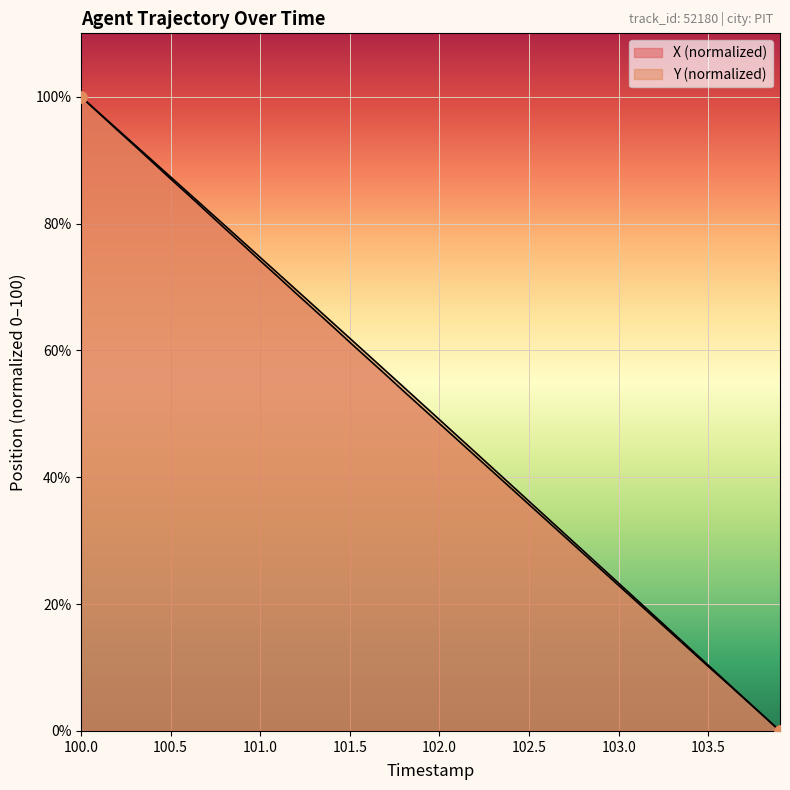

Is the value of Y at 36 greater than the value of X at 33?

No